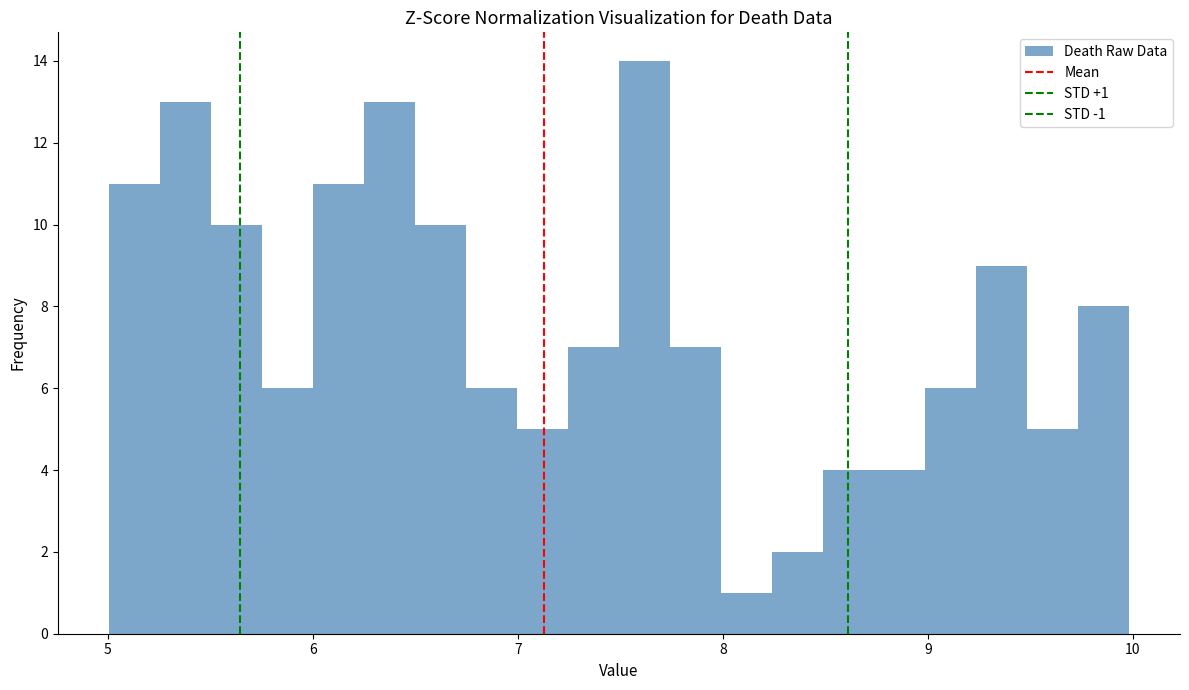

Read against the x-axis, roughly where is the centre of the tallest bar?

7.6